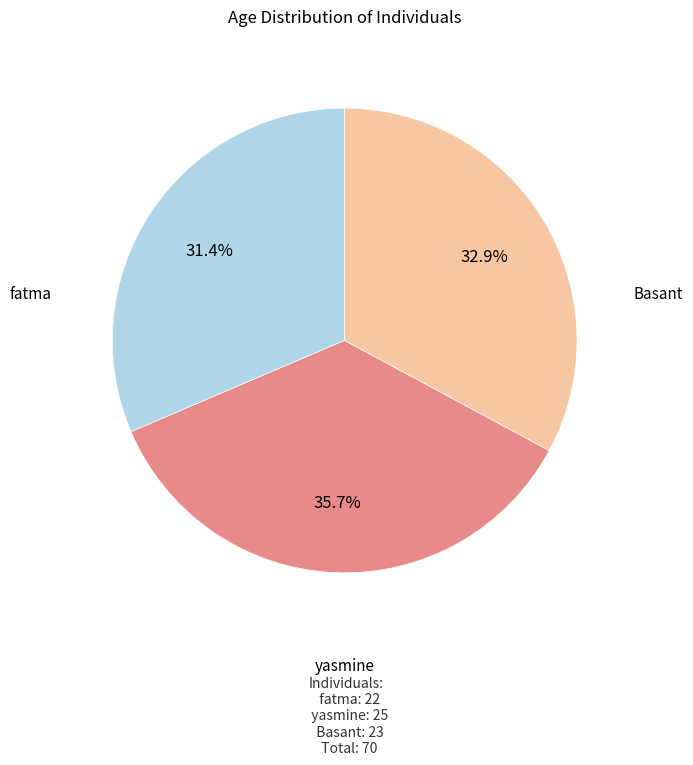

What percentage is NOT represented by fatma?

68.6%